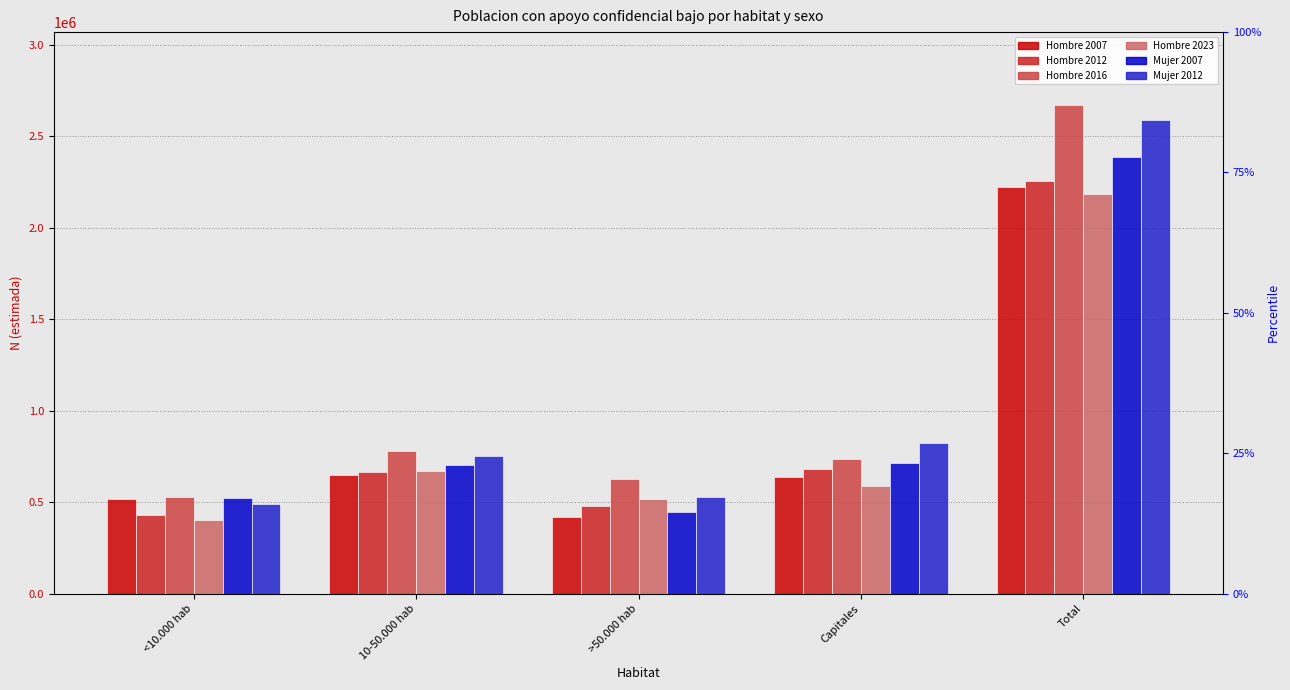

Read the Mujer 2007 value at Capitales, to the nearest 50.

716450